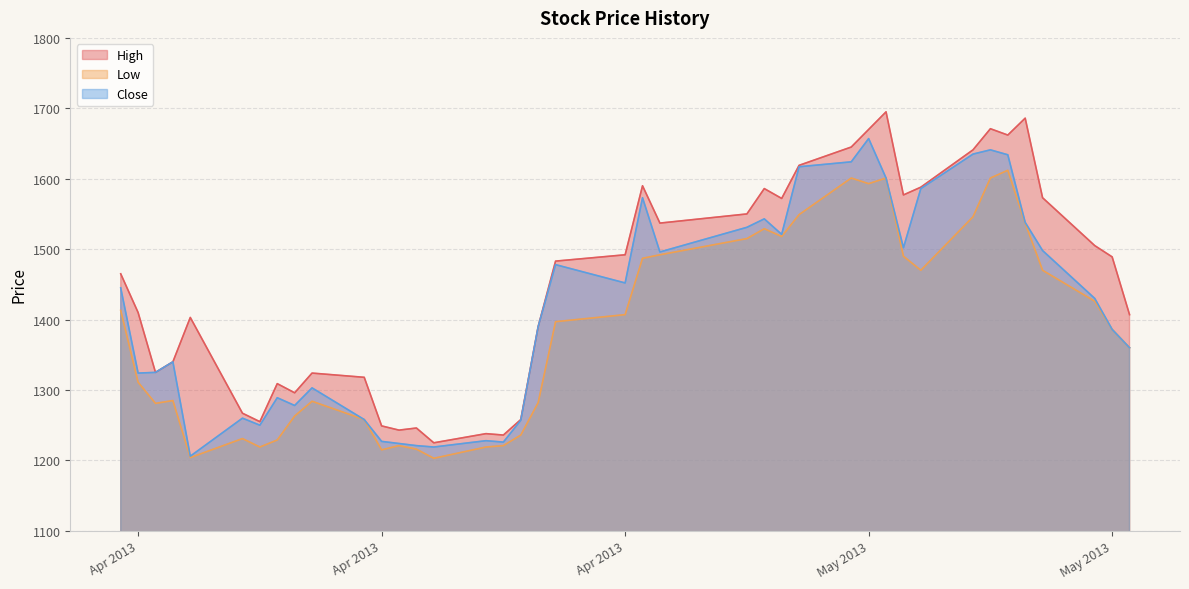

Which category has the lowest value across all series?

2013/04/19